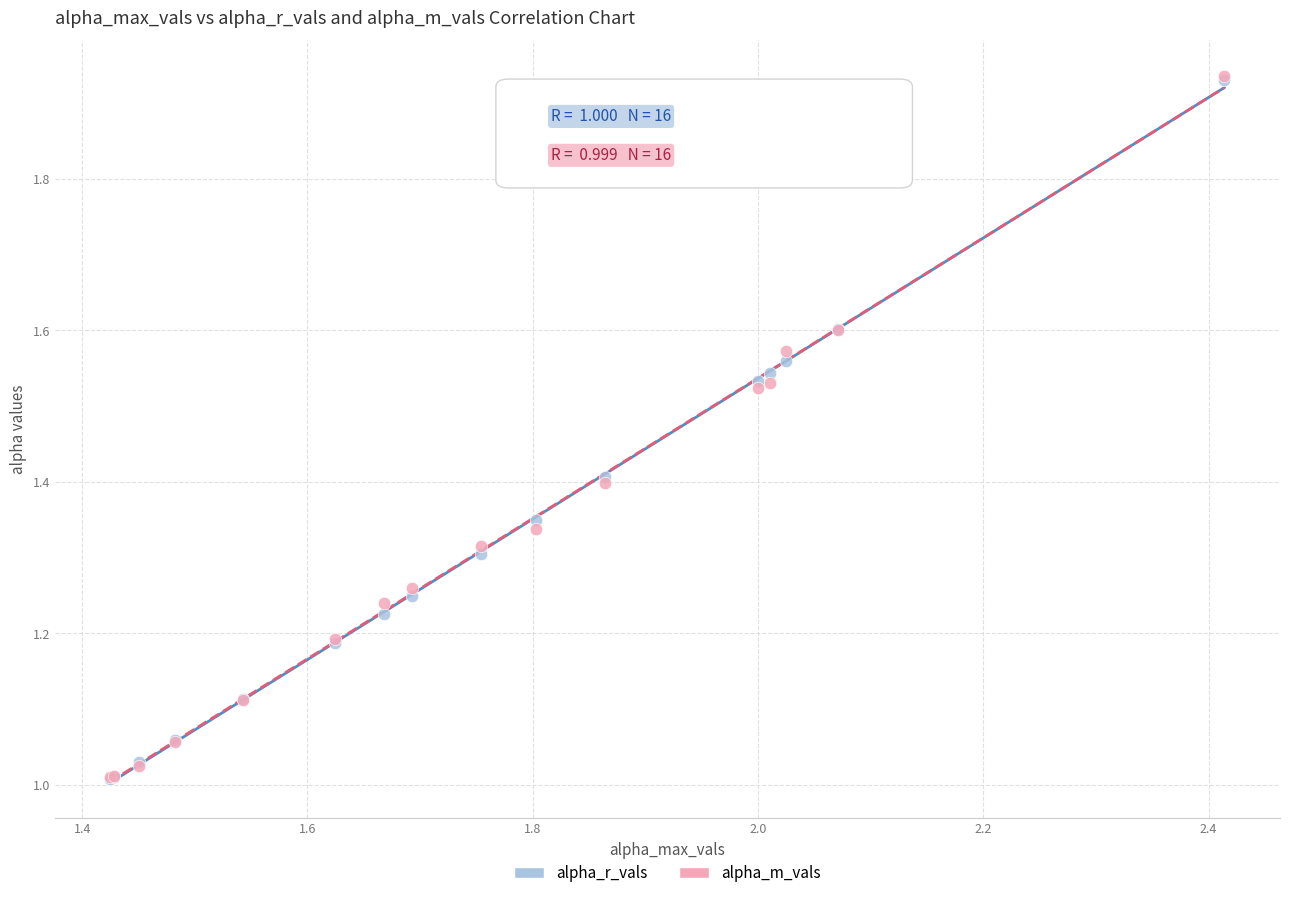

What are all the series names shown in the legend?

alpha_r_vals, alpha_m_vals